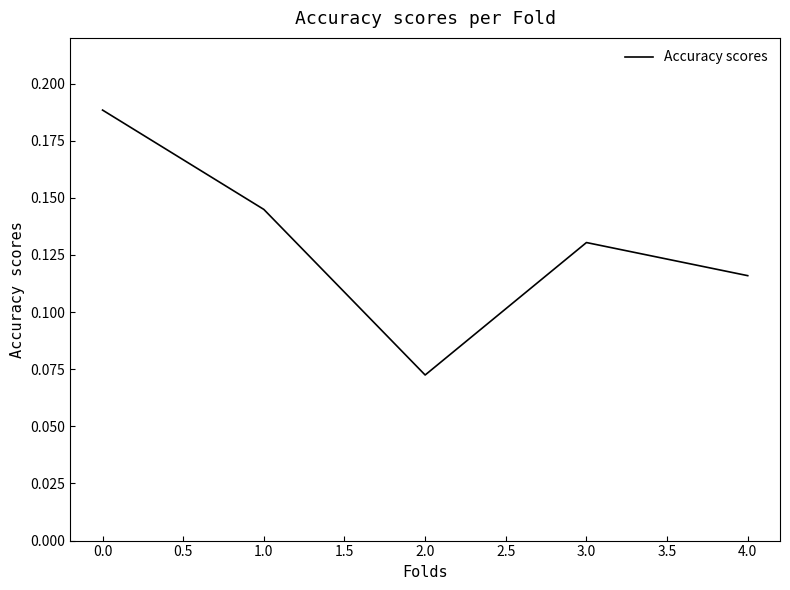

What is the sum of the values at 0.0 and 1.0?

0.3